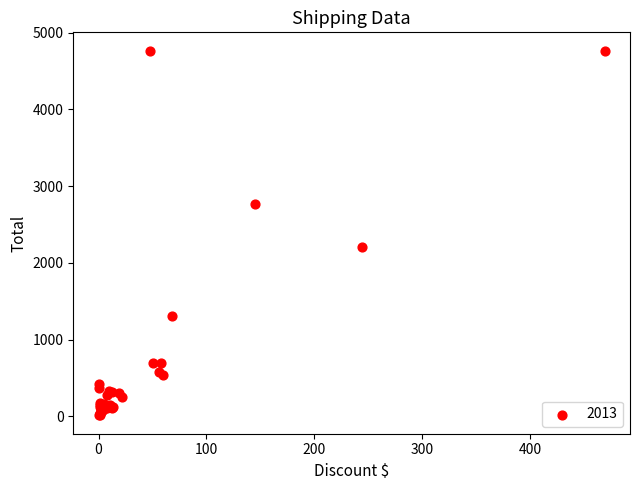

What Y value in the scatter plot is closest to 2387?

2199.7